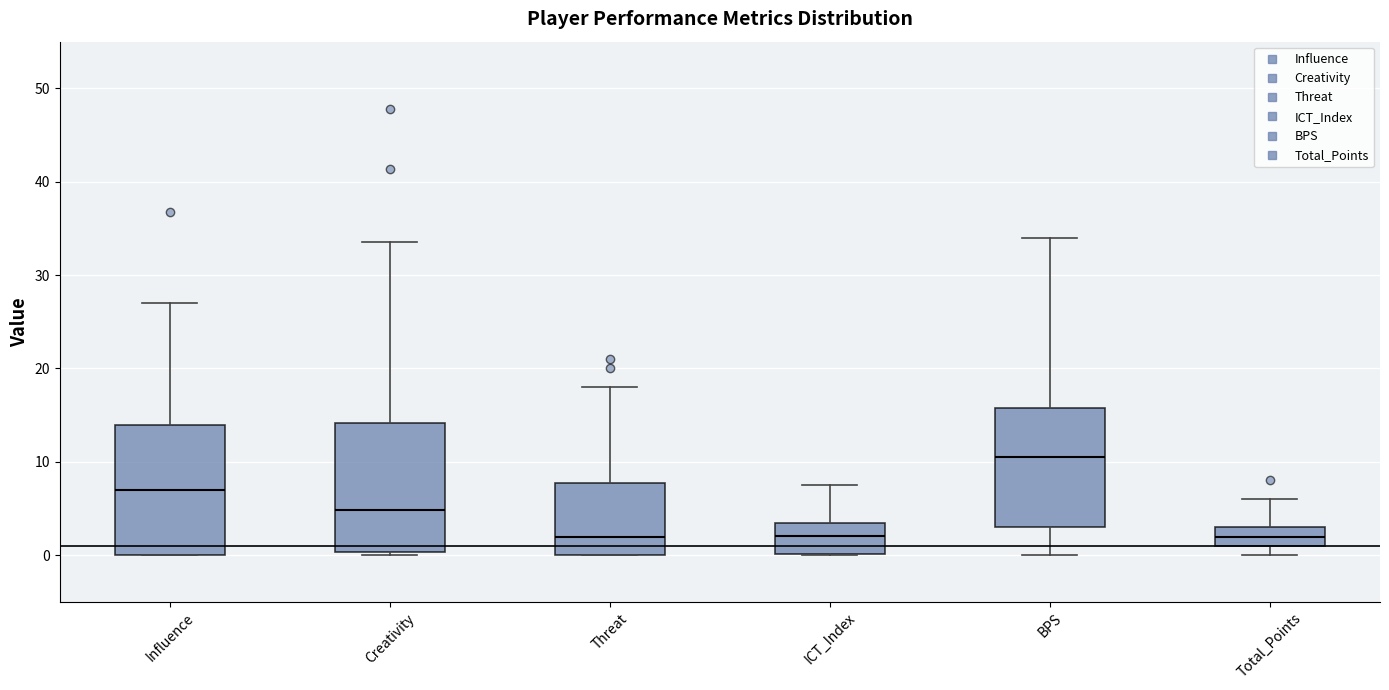

Which box has the highest median line?

BPS